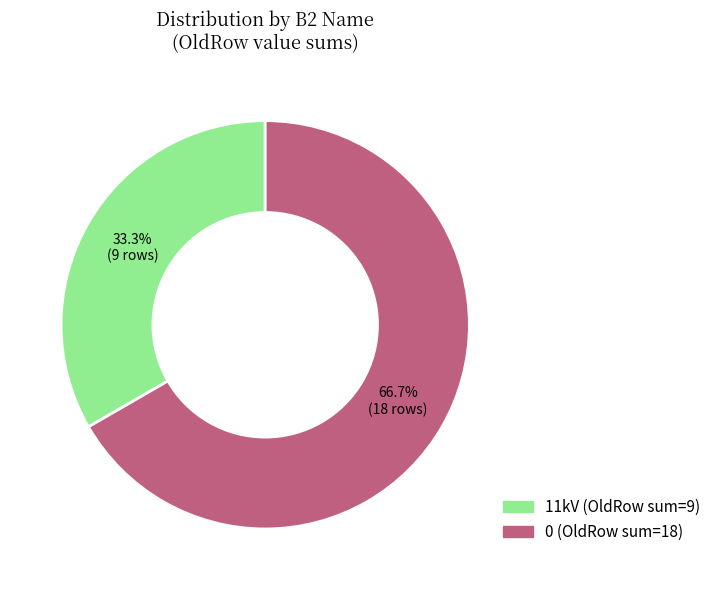

Does 11kV represent more than half of the total?

No